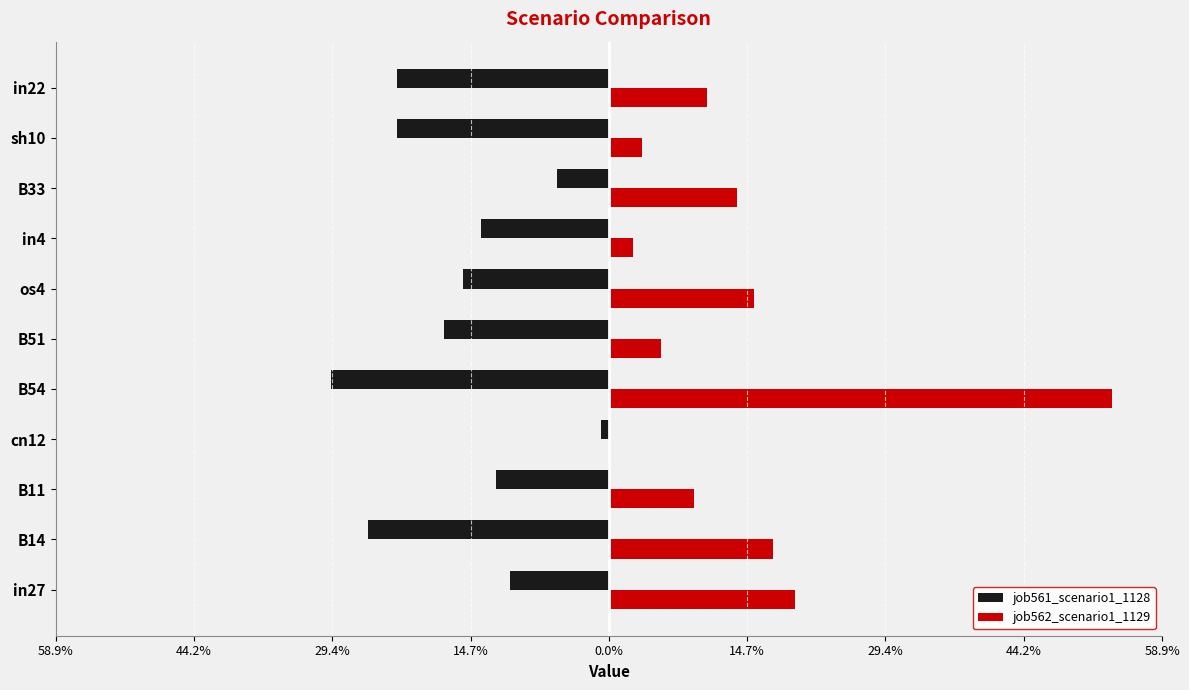

What are all the series names shown in the legend?

job561_scenario1_1128, job562_scenario1_1129